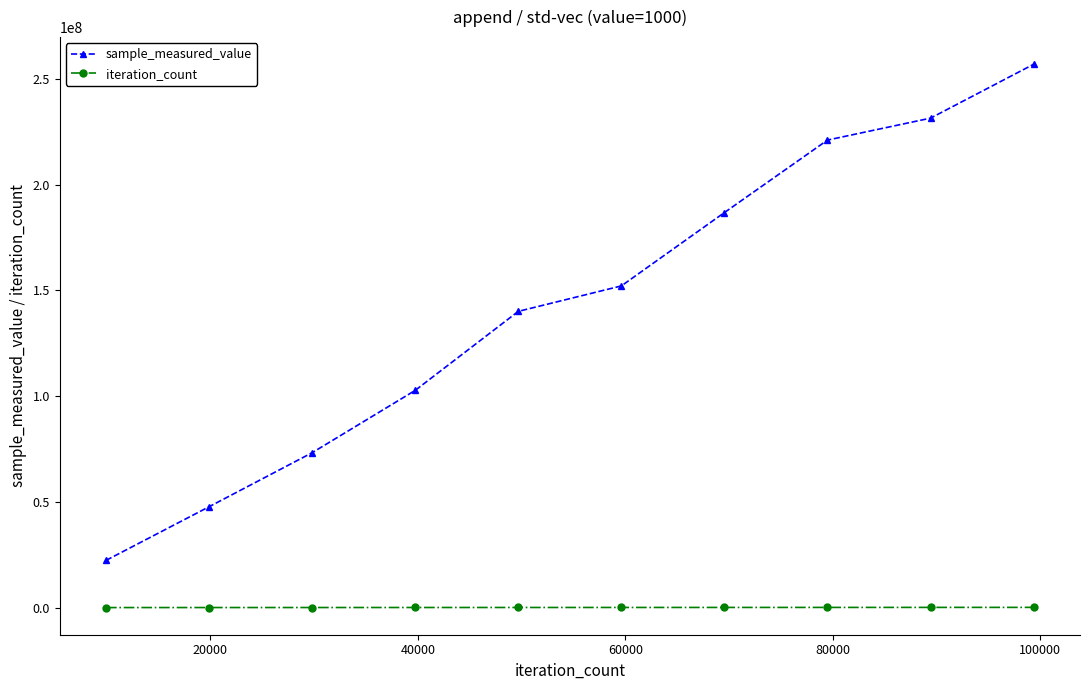

True or false: sample_measured_value has more than 1 points higher than both neighbors.

False